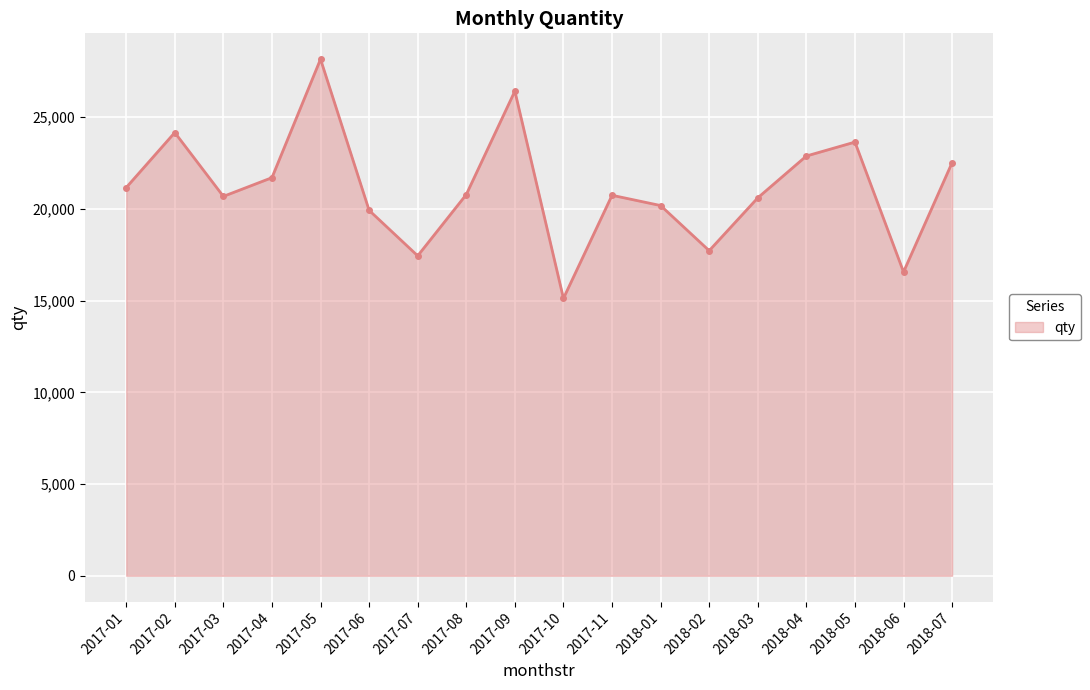

Where is the first local minimum?

2017-03